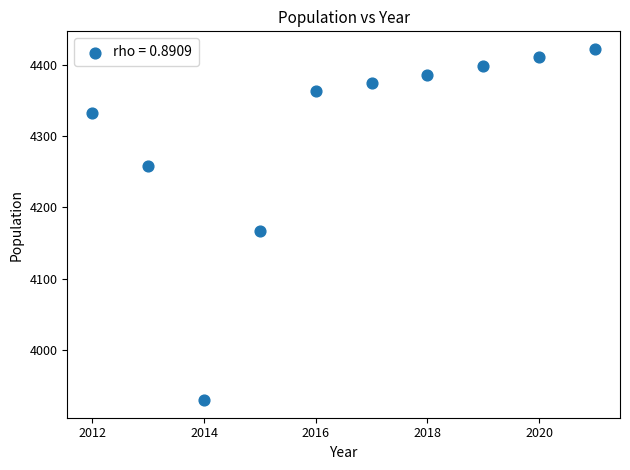

What is the average Y value?

4304